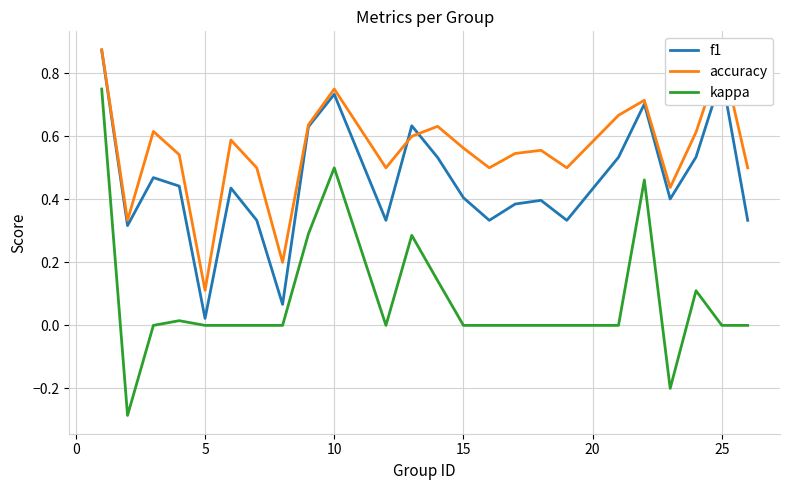

What are all the series names shown in the legend?

f1, accuracy, kappa